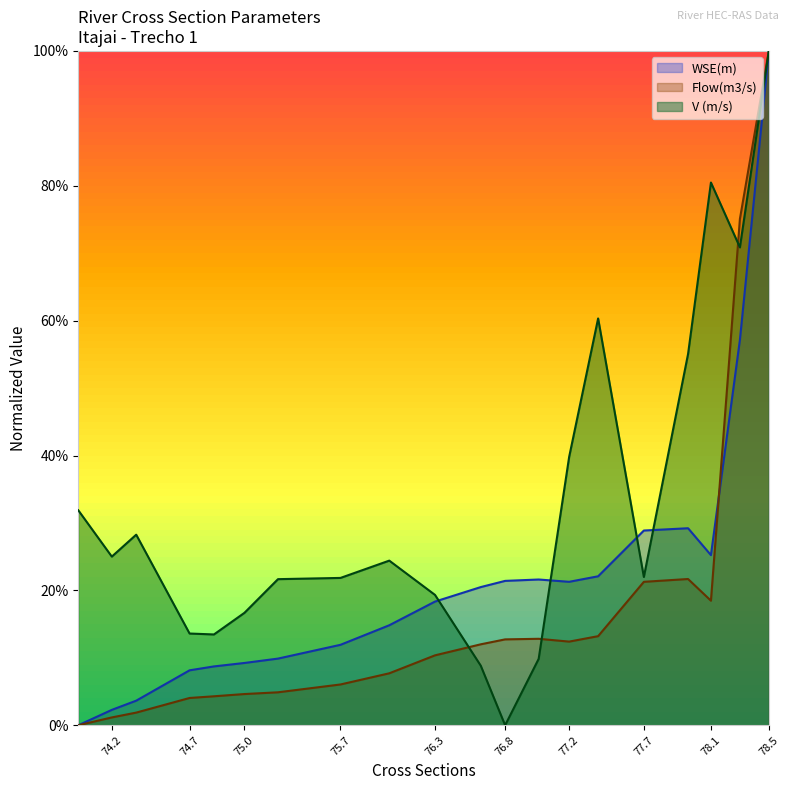

Which category has the lowest value in the Flow(m3/s) series?

73.95